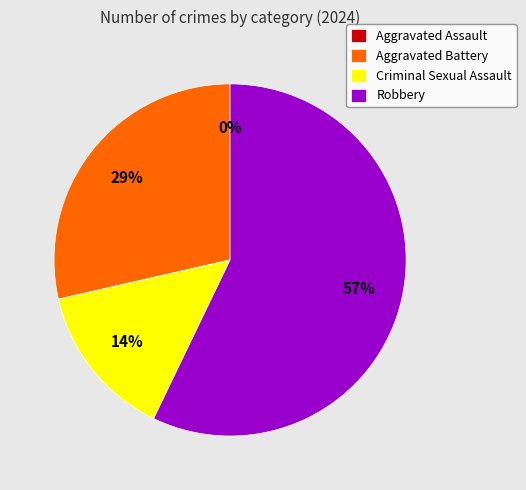

Count the number of slices in the pie.

4